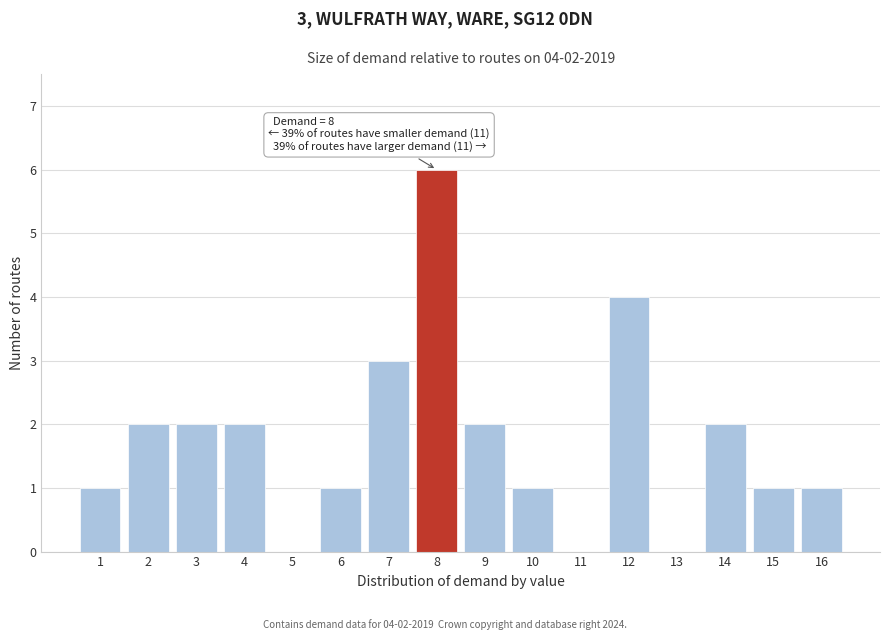

Which range on the x-axis has the tallest bar?

7.5 to 8.5